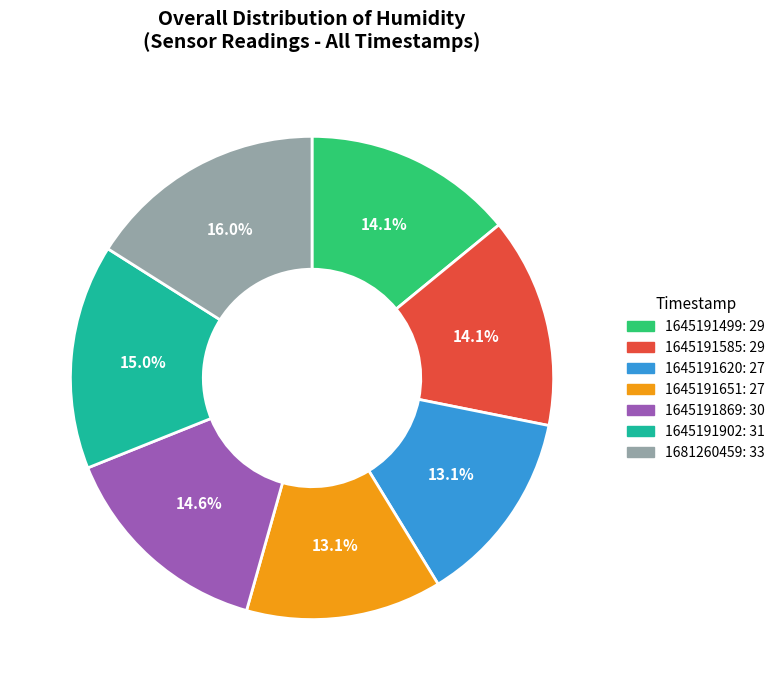

Combined, what portion of the pie is 1645191651 and 1645191585?

27.2%